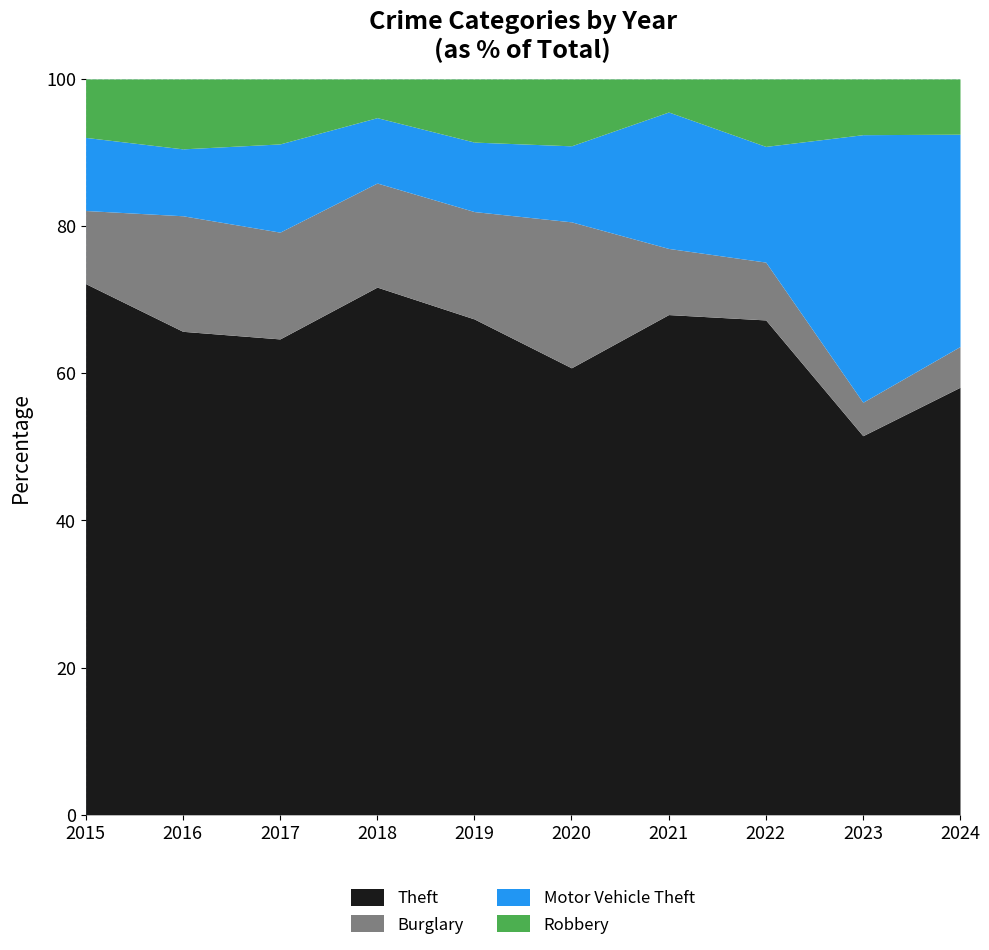

Is it true that Theft equals 64.7 at 2017?

True